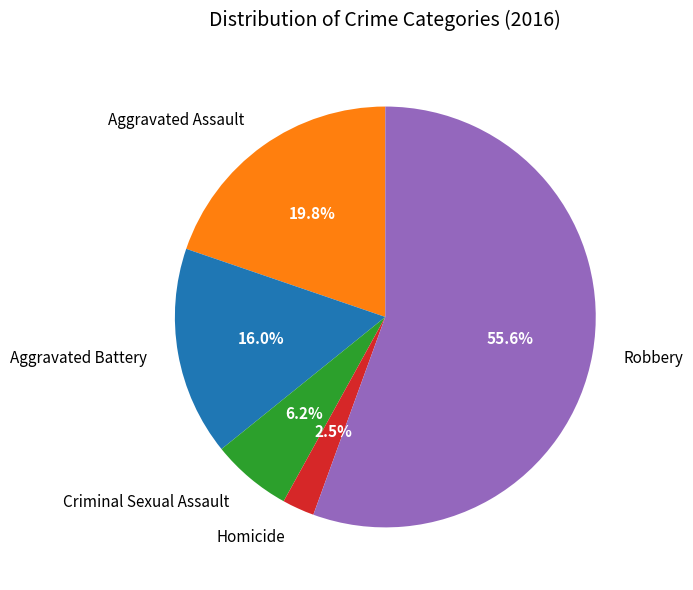

What is the majority slice?

Robbery